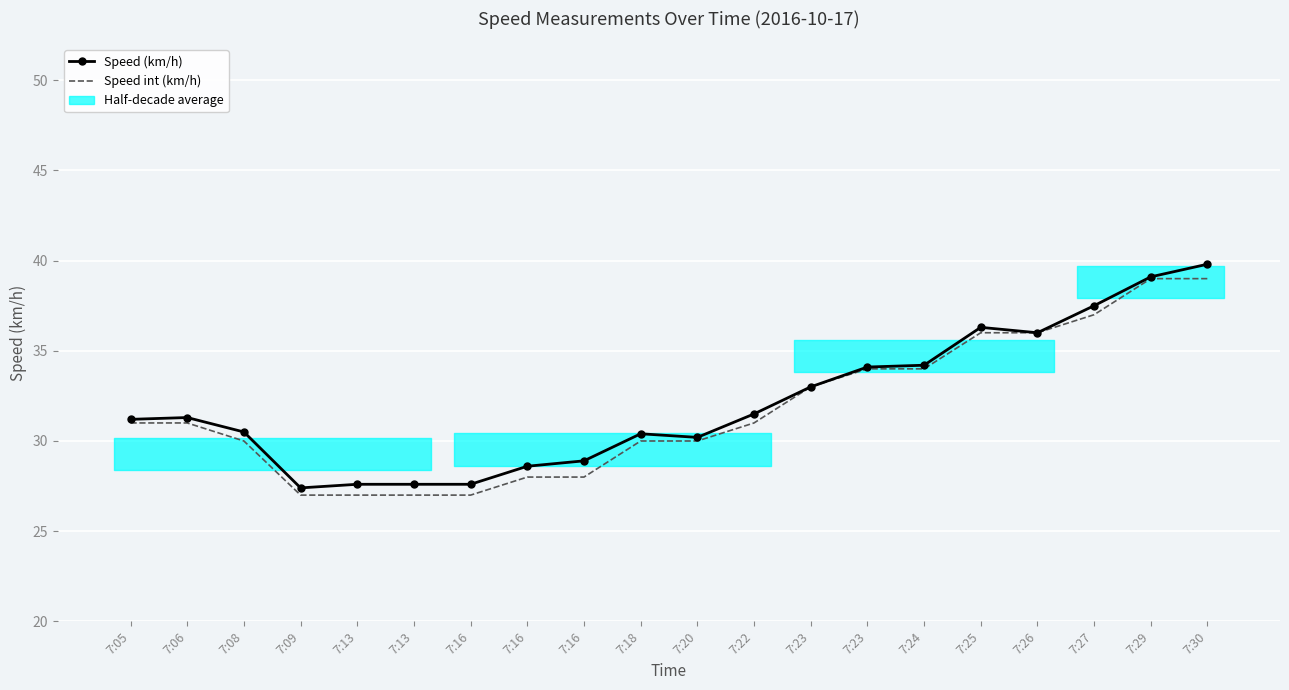

Reading right to left, list all the values displayed in this chart.

Speed (km/h): 39.8	39.1	37.5	36.0	36.3	34.2	34.1	33.0	31.5	30.2	30.4	28.9	28.6	27.6	27.6	27.6	27.4	30.5	31.3	31.2
Speed int (km/h): 39.0	39.0	37.0	36.0	36.0	34.0	34.0	33.0	31.0	30.0	30.0	28.0	28.0	27.0	27.0	27.0	27.0	30.0	31.0	31.0